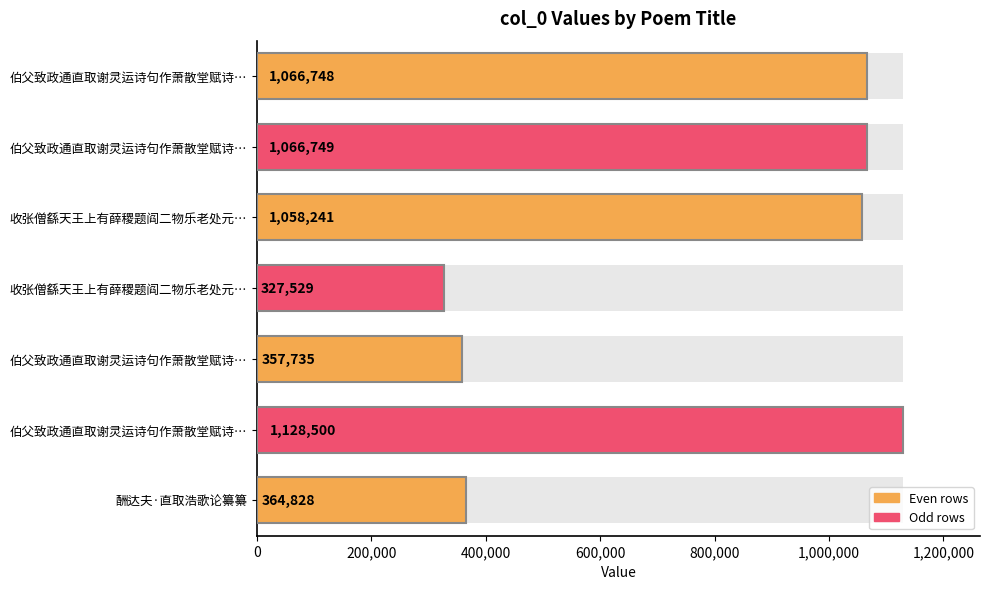

Approximately how many times larger is the value at 伯父致政通直取谢灵运诗句作萧散堂赋诗… compared to 收张僧繇天王上有薛稷题阎二物乐老处元…?

1.0